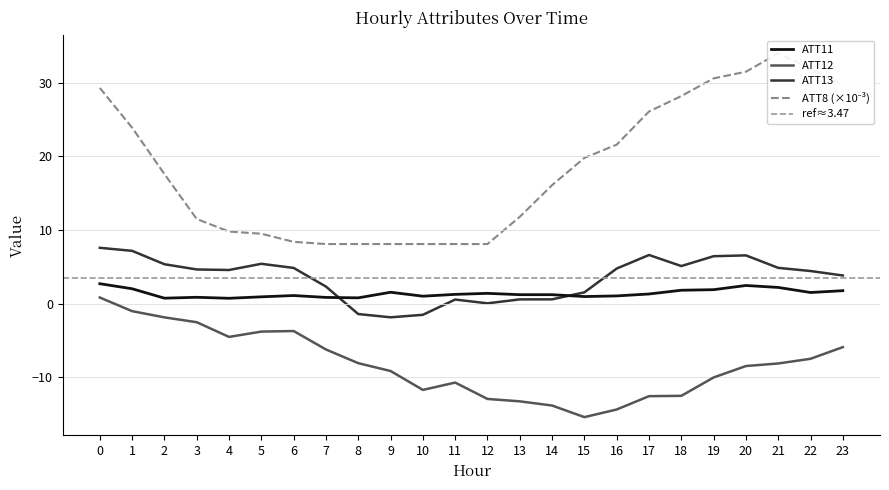

What is the difference between the maximum and minimum values in the ATT11 series?

2.0